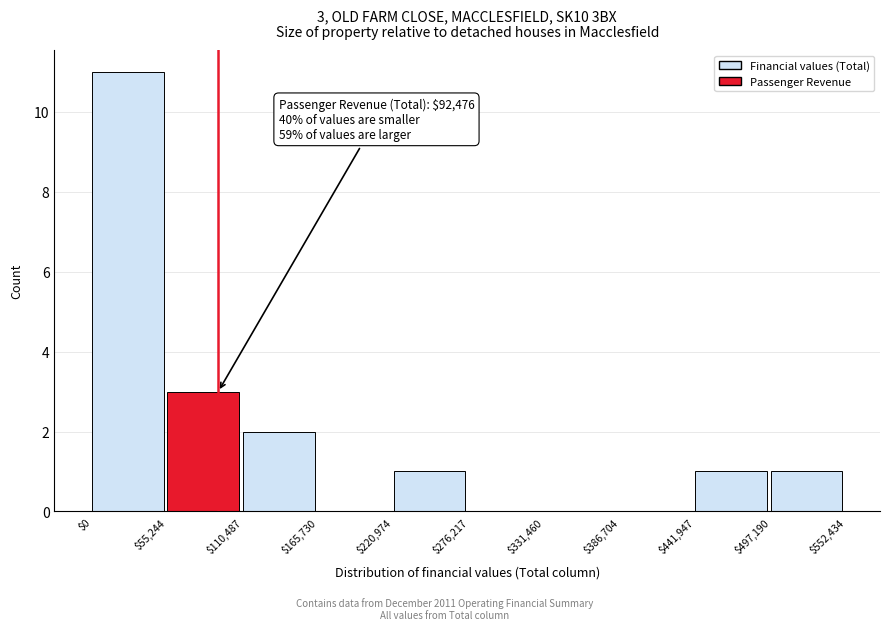

Over which range of the x-axis is the bar tallest?

$0 to $55,244